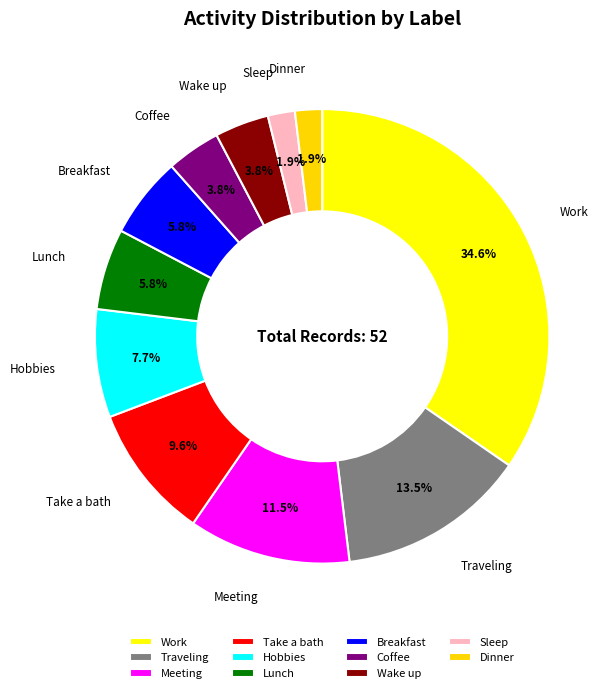

To the nearest percent, what portion does Wake up represent?

4%